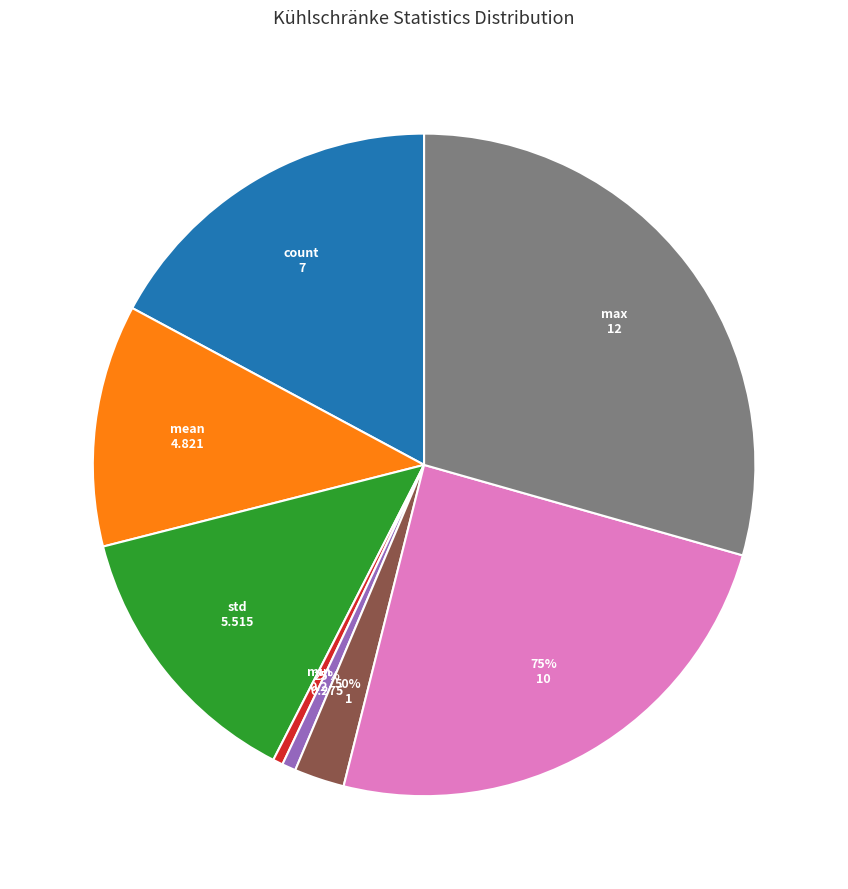

How many segments does this pie chart have?

8